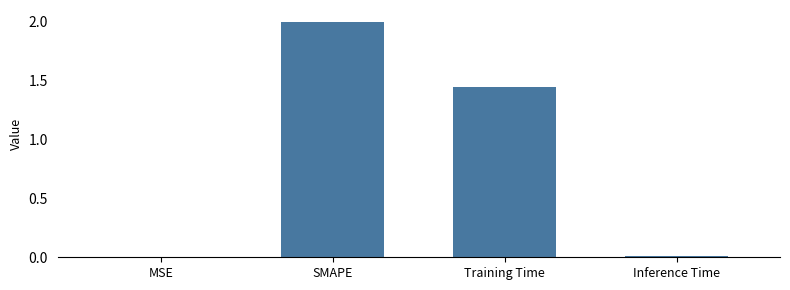

Where is the data nearest to the value 1?

Training Time